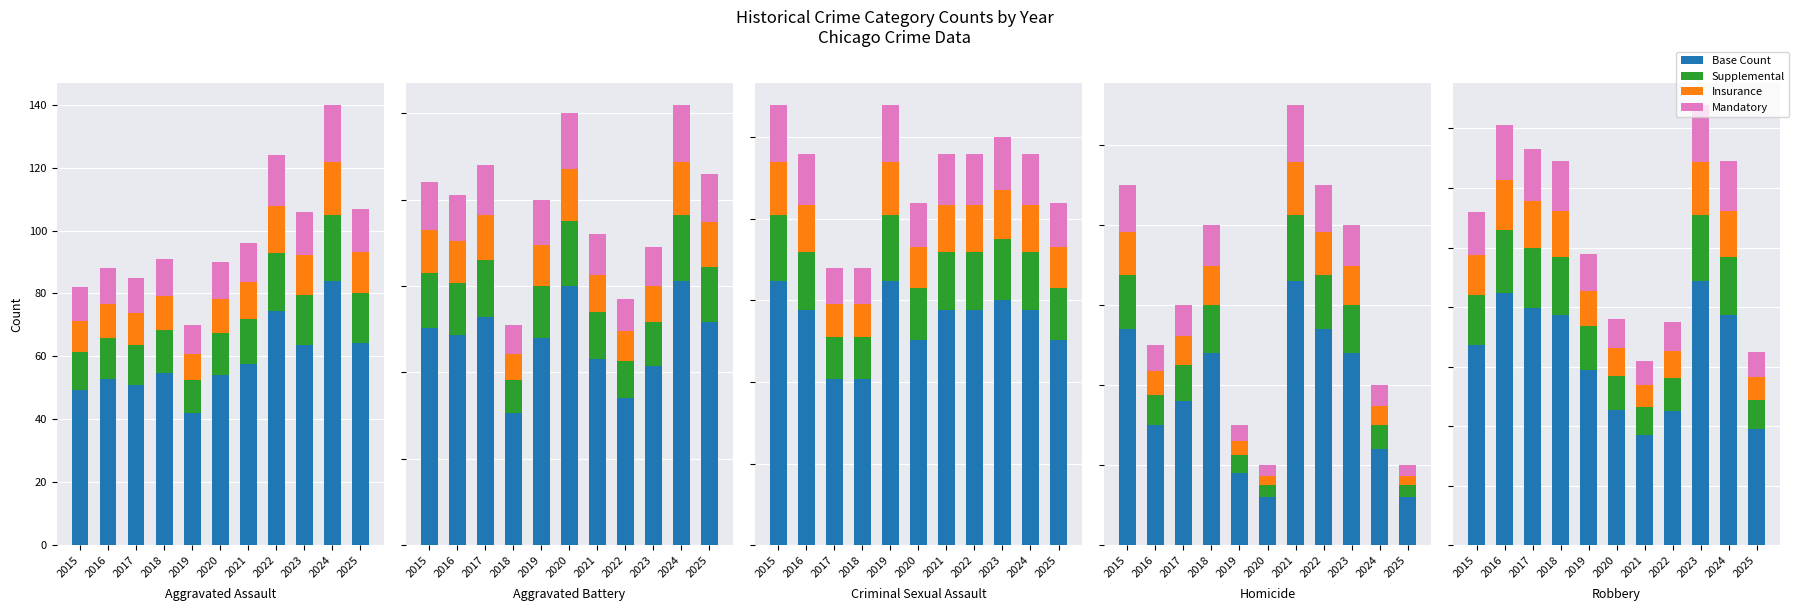

What is the difference between the Supplemental values at 2015 and 2025?

7.0